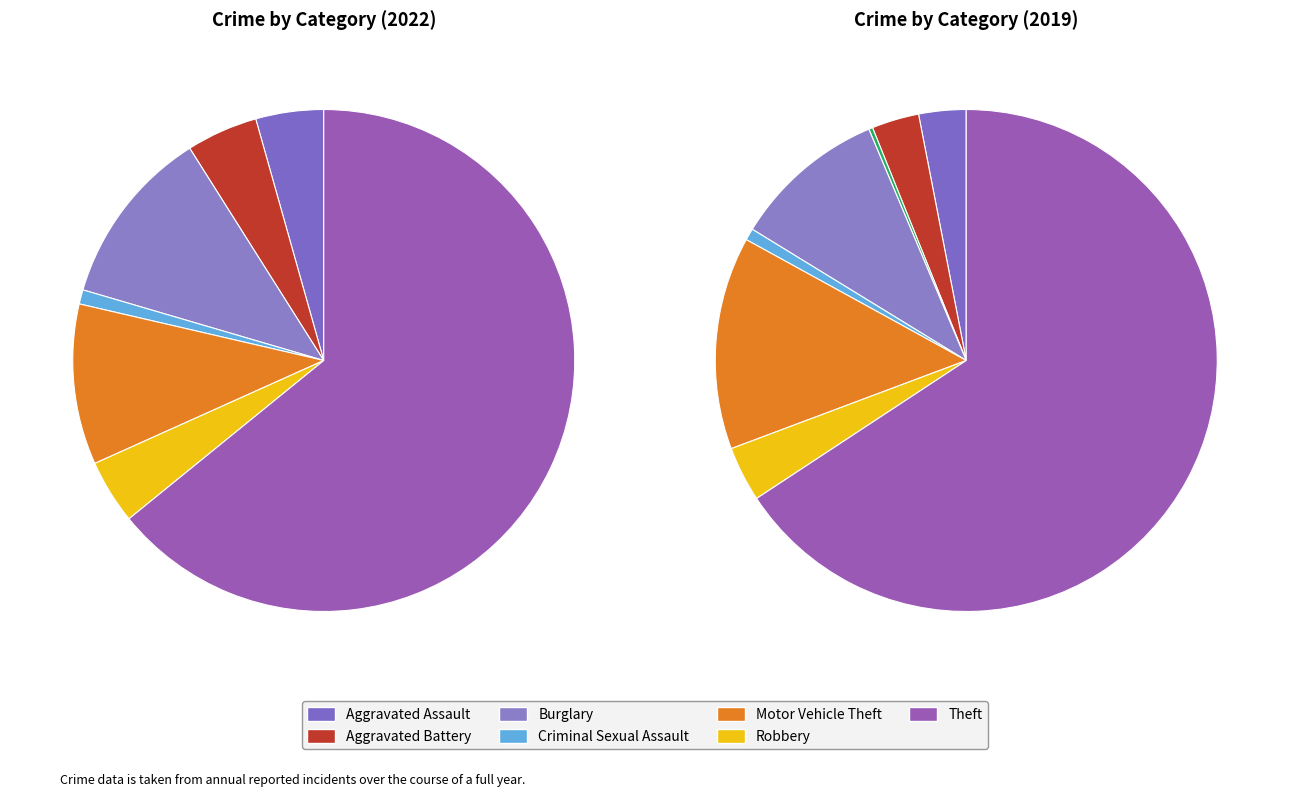

What percentage is NOT represented by 7?

35.9%